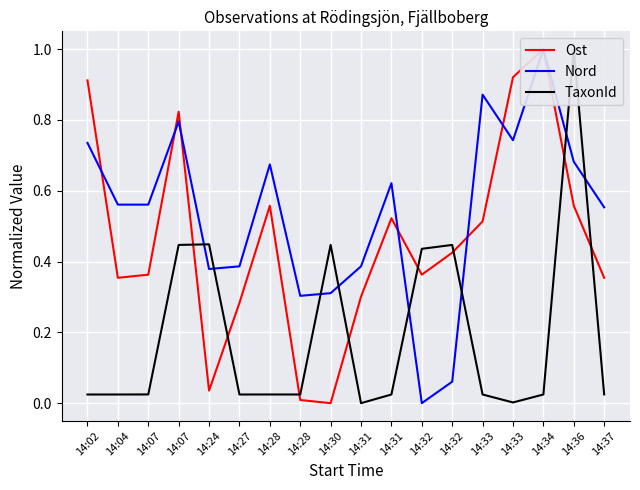

Reading left to right, what are all the values shown in this chart?

Ost: 0.9	0.4	0.4	0.8	0.0	0.3	0.6	0.0	0.0	0.3	0.5	0.4	0.4	0.5	0.9	1.0	0.6	0.4
Nord: 0.7	0.6	0.6	0.8	0.4	0.4	0.7	0.3	0.3	0.4	0.6	0.0	0.1	0.9	0.7	1.0	0.7	0.6
TaxonId: 0.0	0.0	0.0	0.4	0.4	0.0	0.0	0.0	0.4	0.0	0.0	0.4	0.4	0.0	0.0	0.0	1.0	0.0